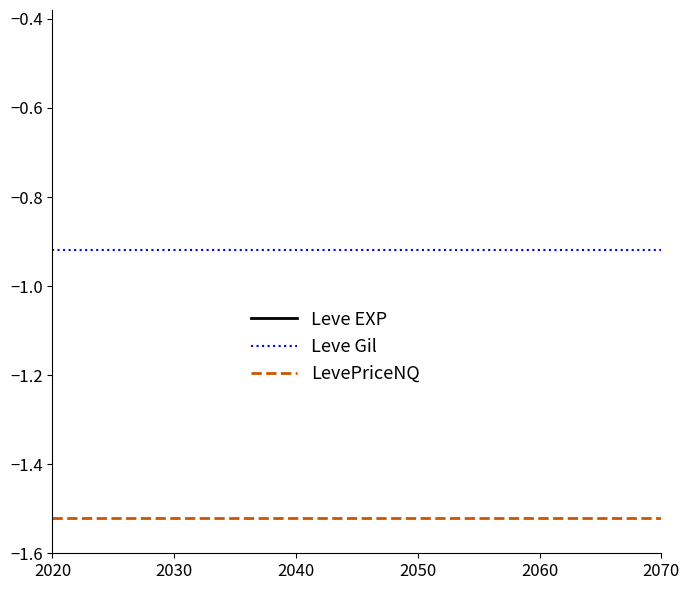

Which series has the largest total across all categories?

Leve EXP